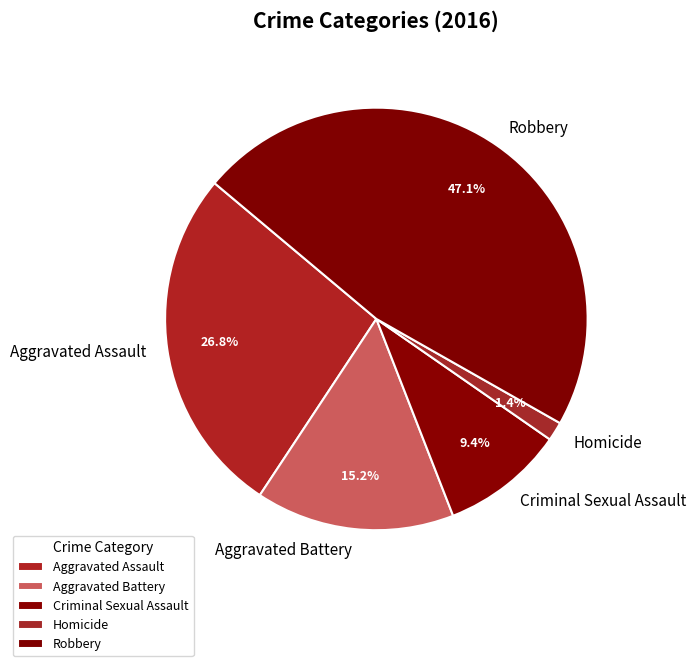

Combined, do Robbery and Aggravated Battery account for over 50%?

Yes